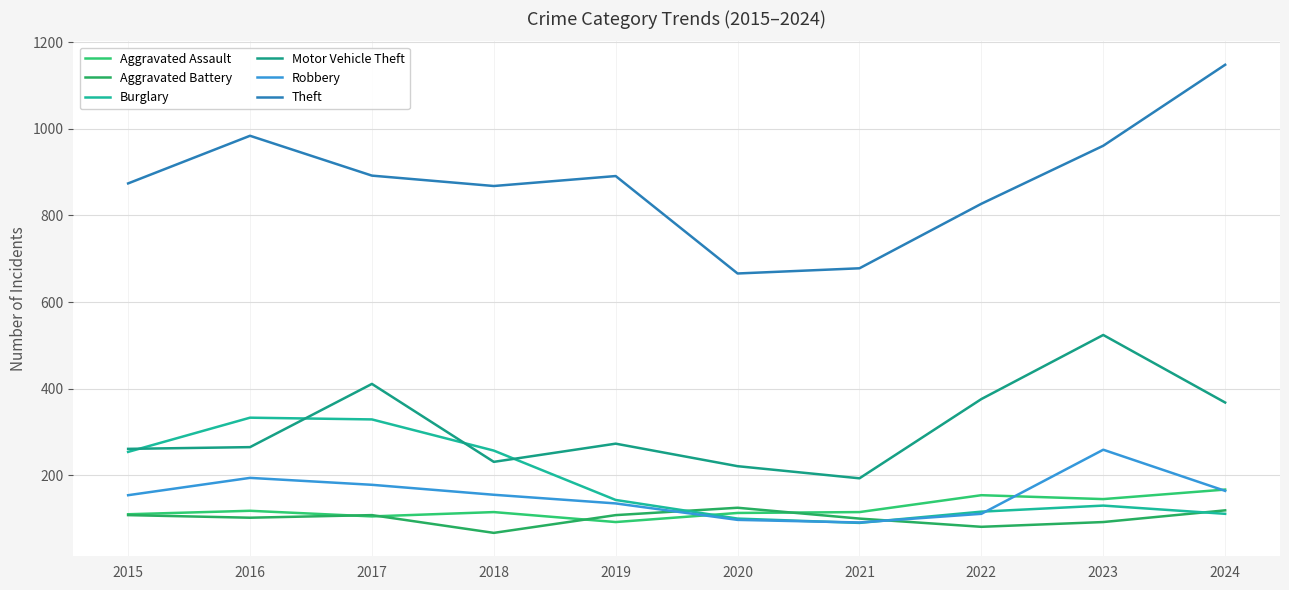

At which category is the sum across all series the highest?

2023